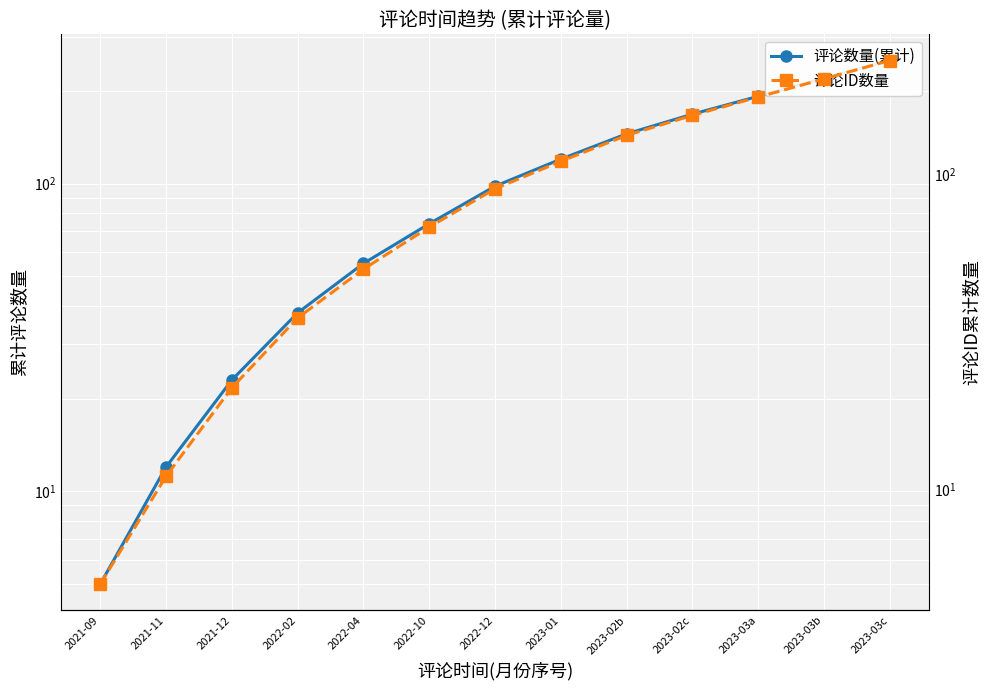

Reading left to right, extract all data points from this chart.

评论数量(累计): 2021-09=5	2021-11=12	2021-12=23	2022-02=38	2022-04=55	2022-10=74	2022-12=98	2023-01=120	2023-02b=145	2023-02c=168	2023-03a=192	2023-03b=220	2023-03c=251
评论ID数量: 2021-09=5	2021-11=11	2021-12=21	2022-02=35	2022-04=50	2022-10=68	2022-12=90	2023-01=110	2023-02b=133	2023-02c=154	2023-03a=176	2023-03b=201	2023-03c=230